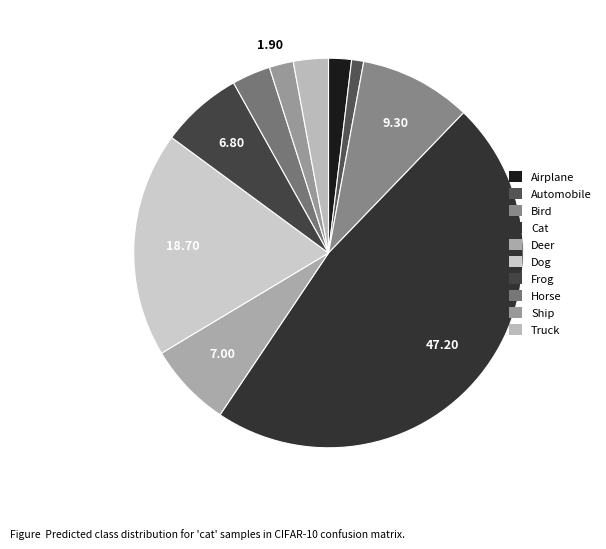

Count the number of slices in the pie.

10